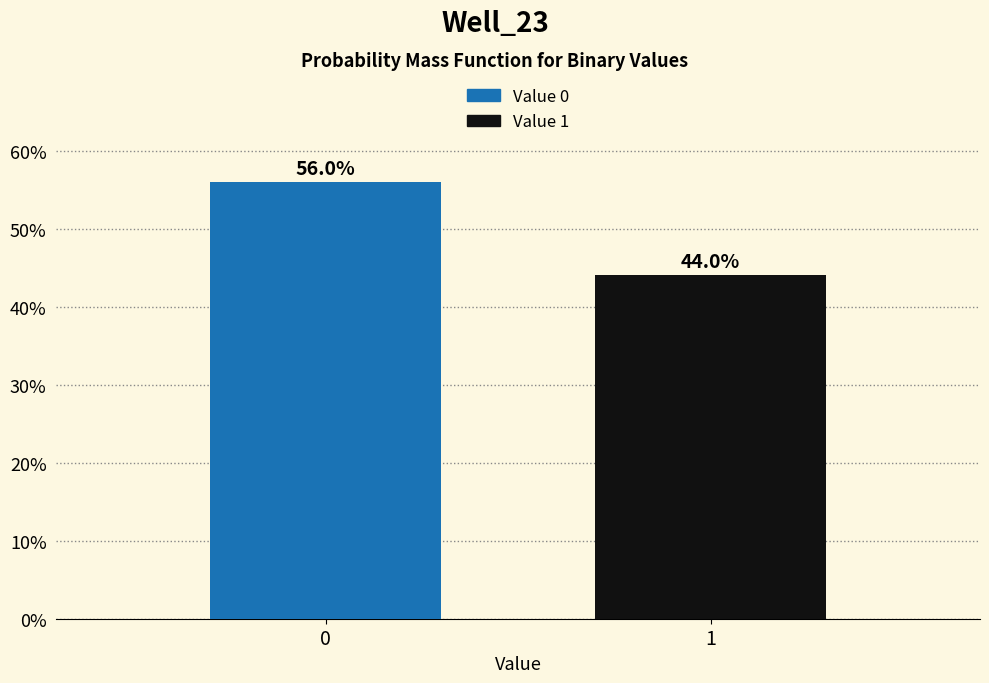

Reading left to right, what are all the values shown in this chart?

56.0	44.0